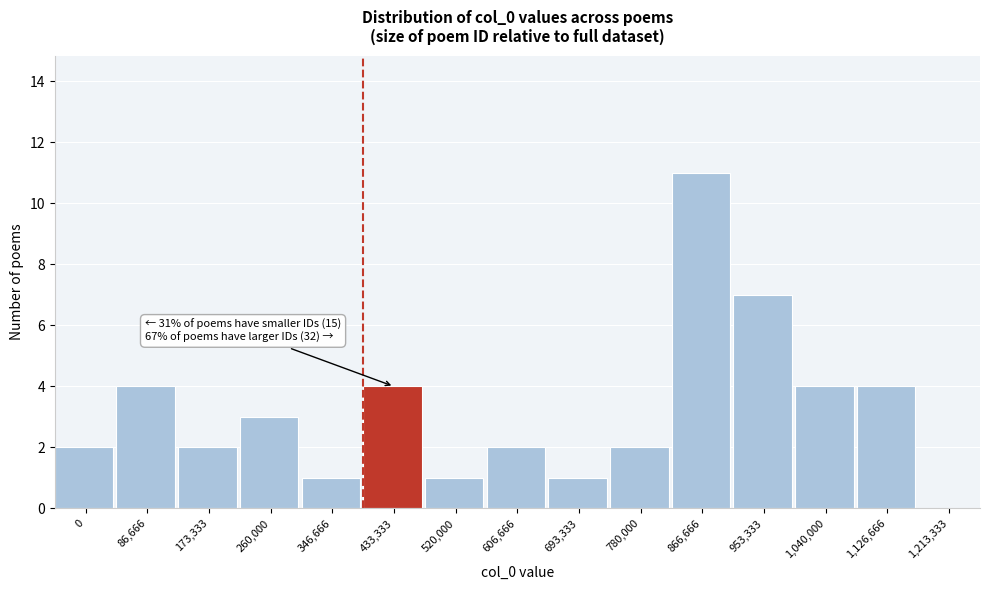

Reading right to left, list all the values displayed in this chart.

1,213,333=0	1,126,666=4	1,040,000=4	953,333=7	866,666=11	780,000=2	693,333=1	606,666=2	520,000=1	433,333=4	346,666=1	260,000=3	173,333=2	86,666=4	0=2